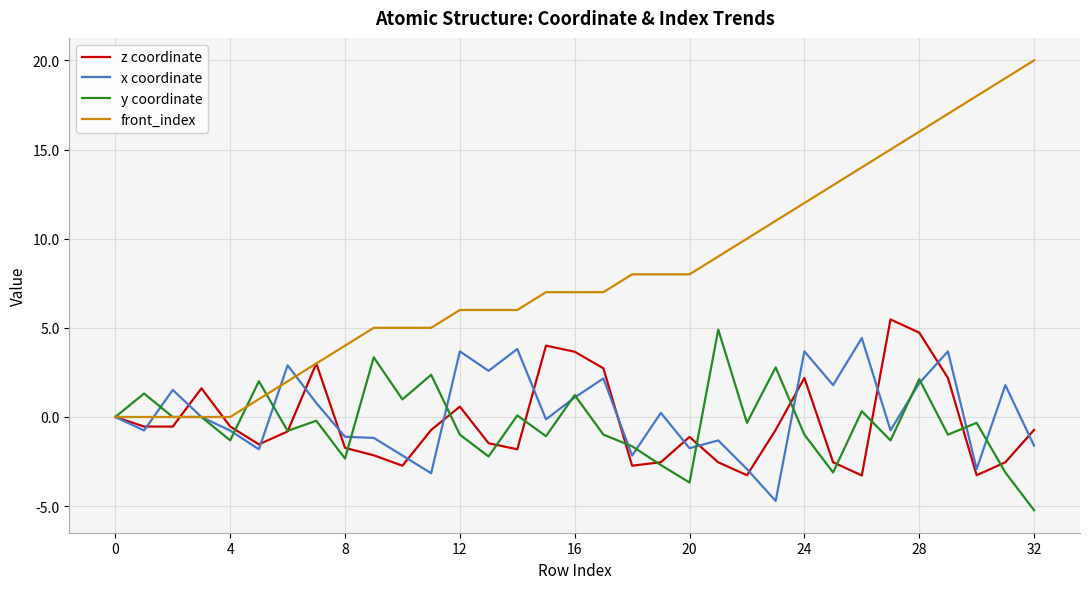

Which series has the largest total across all categories?

front_index